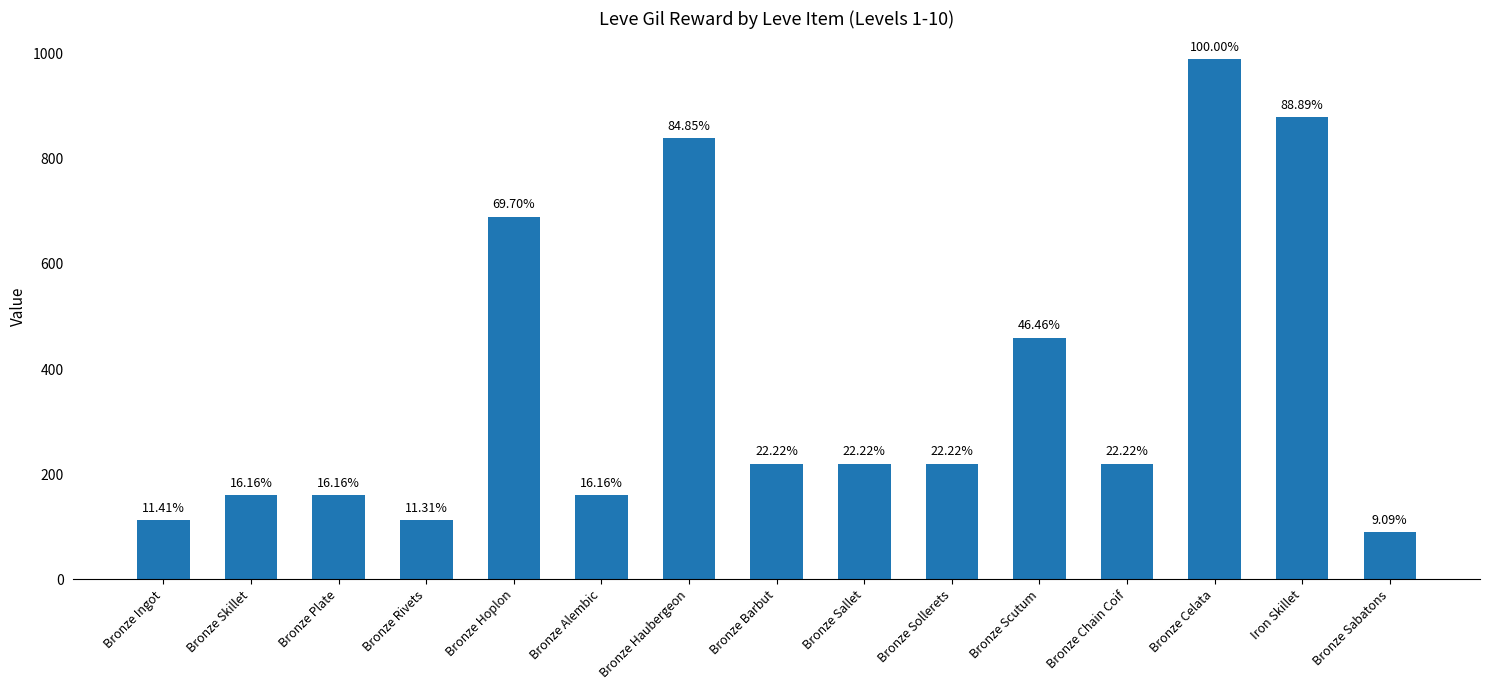

Is it true that the value at Bronze Skillet is 265?

False